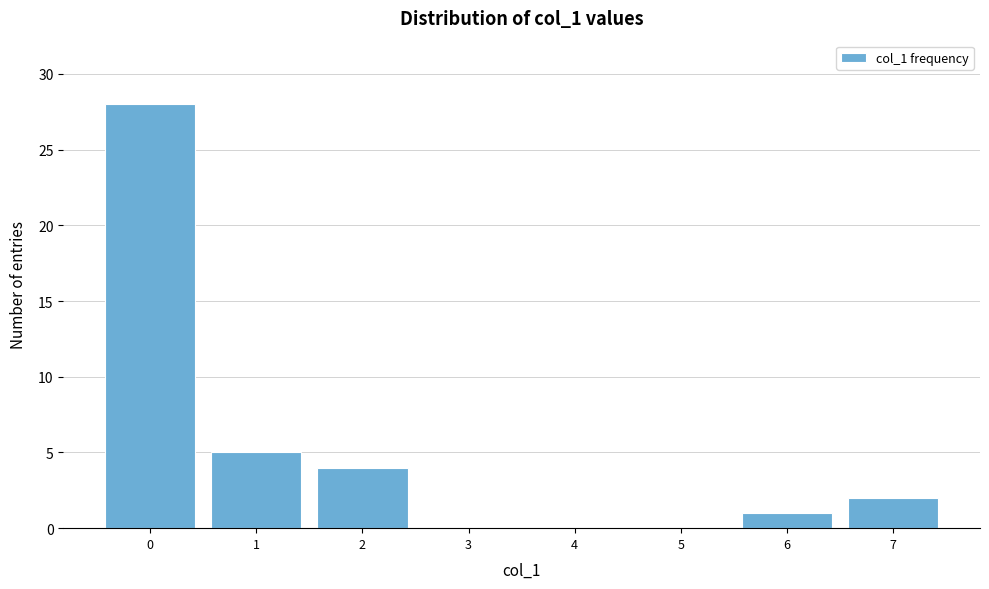

How tall is the bar that spans -0.5 to 0.5 on the x-axis? The values are not printed on the chart, so give them approximately, as read against the axis.

28